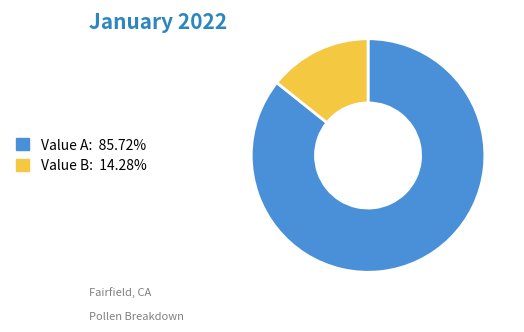

Does Value B: 14.28% represent more than half of the total?

No